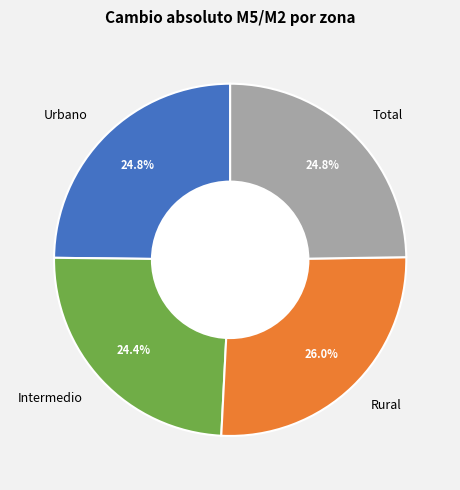

Is there a majority slice in this chart?

No